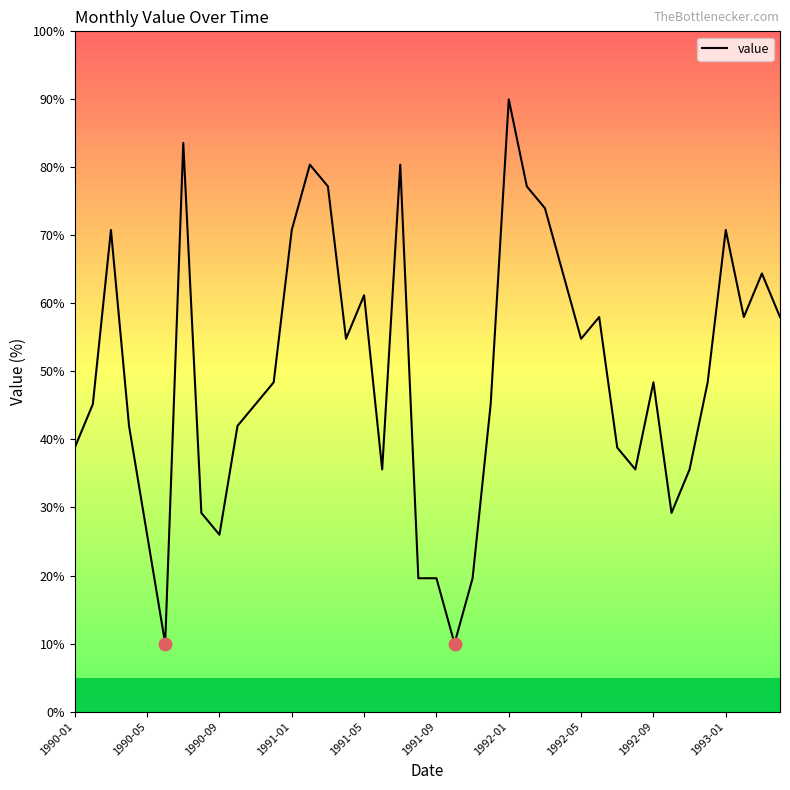

What is the minimum value shown in the chart?

10.0